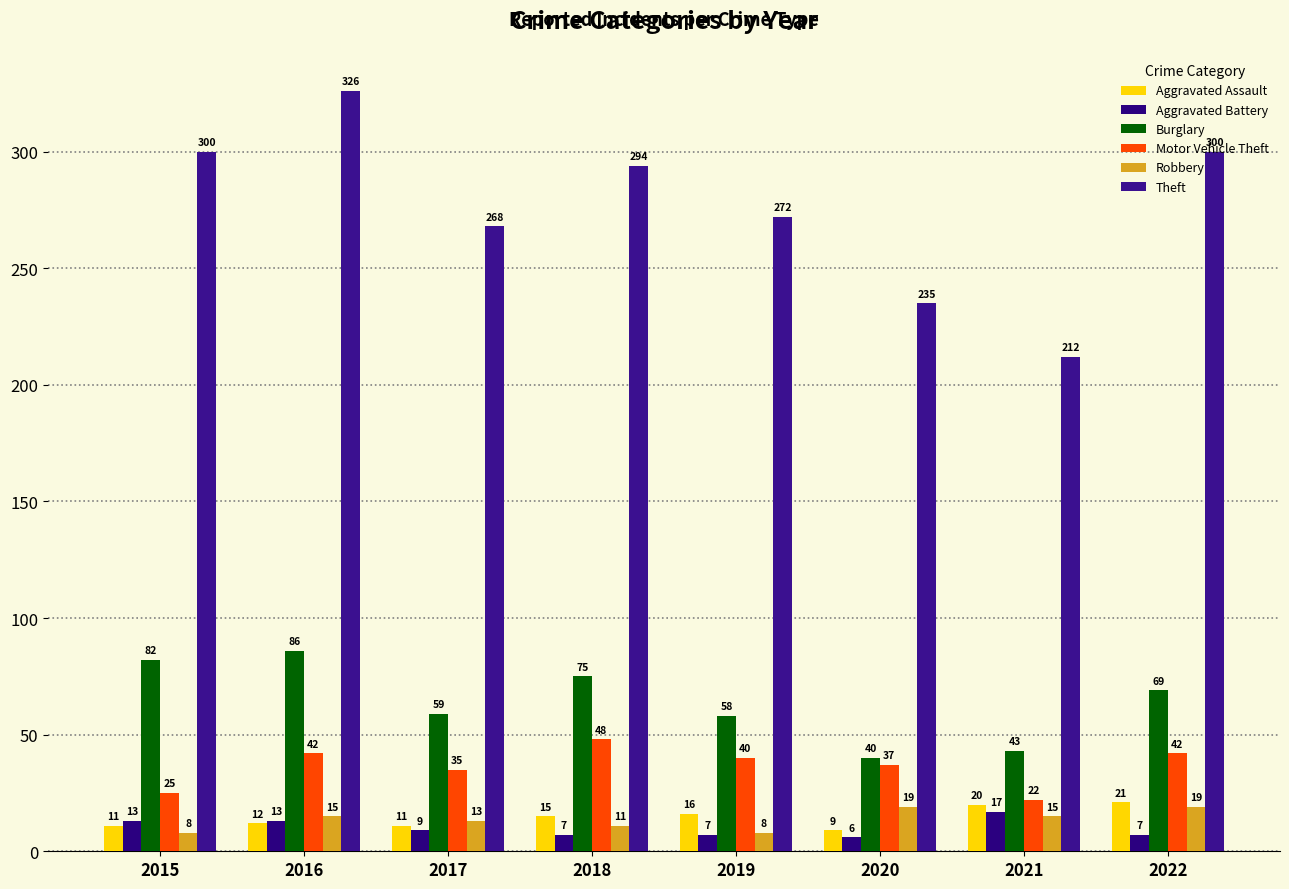

At how many categories does at least one series exceed 159?

8